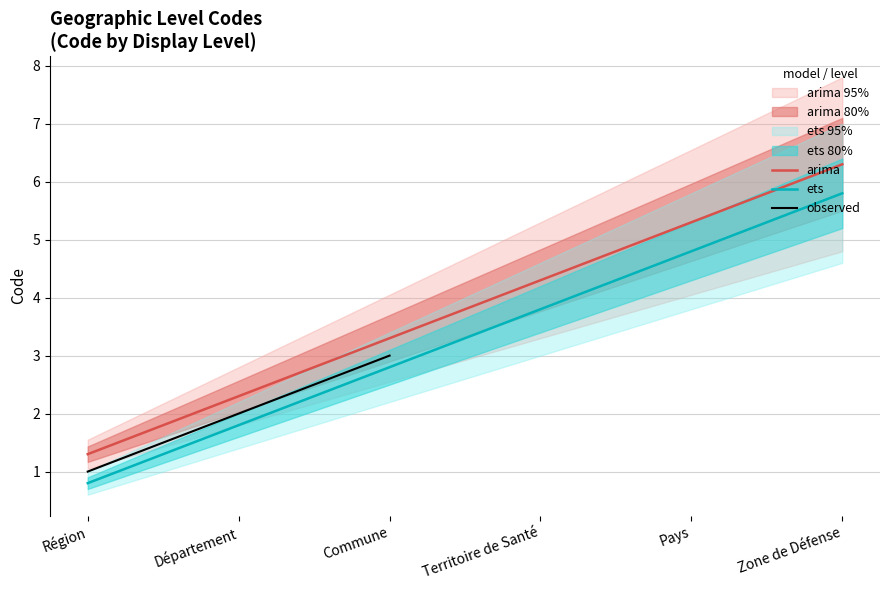

What is the label of the 2nd point from the right?

Pays